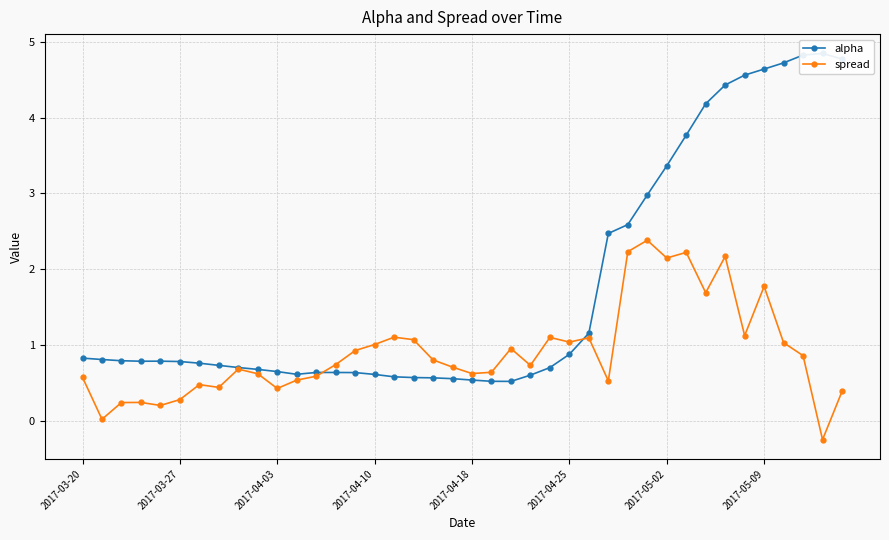

What is the sum of all alpha values?

70.9